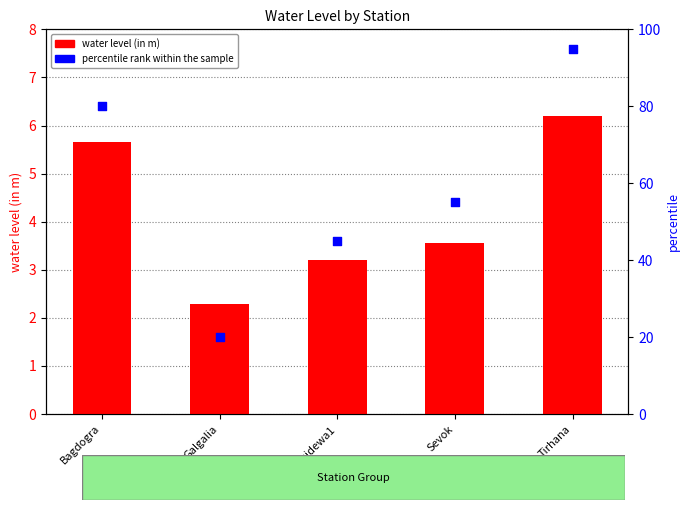

Is the value of water level (in m) at Galgalia greater than the value of percentile rank within the sample at Sevok?

No